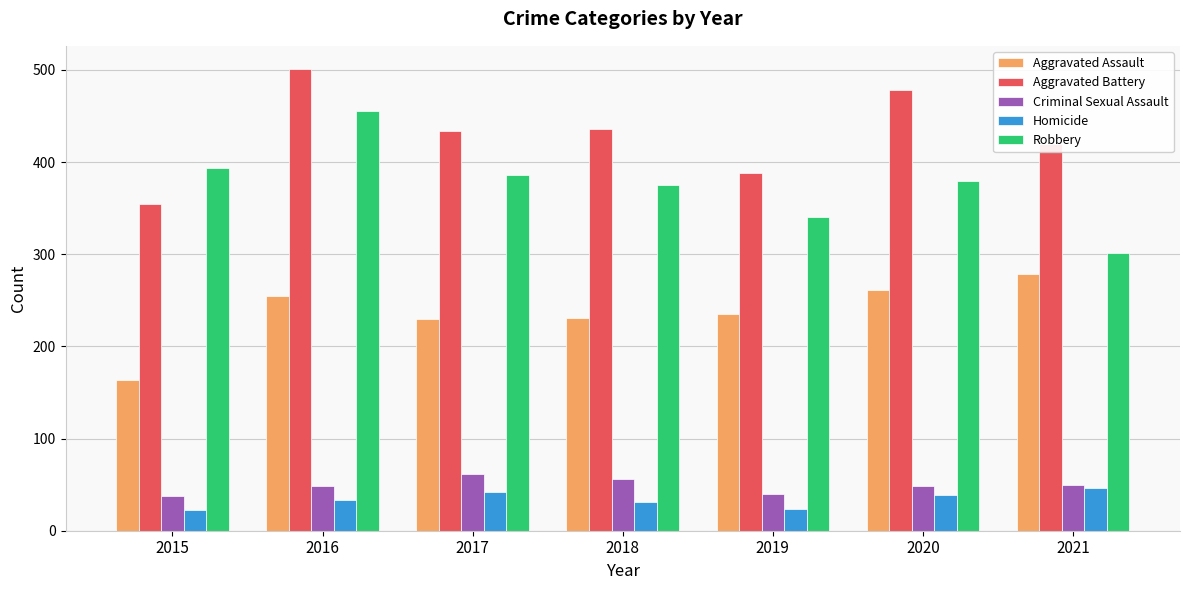

What are all the series names shown in the legend?

Aggravated Assault, Aggravated Battery, Criminal Sexual Assault, Homicide, Robbery